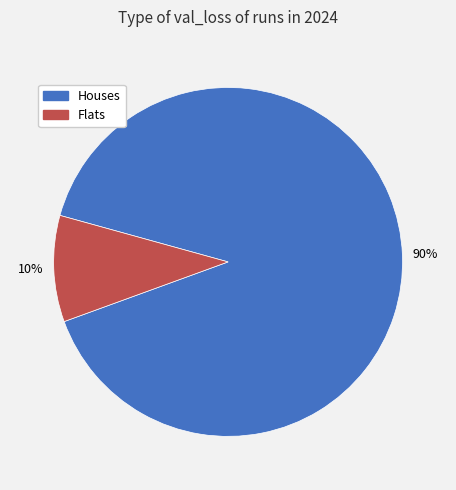

What percentage is the Houses slice, to the nearest percent?

90%